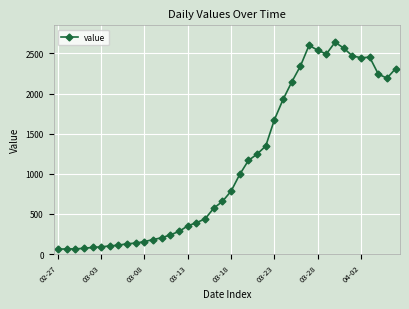

What is the difference between the maximum and minimum values?

2577